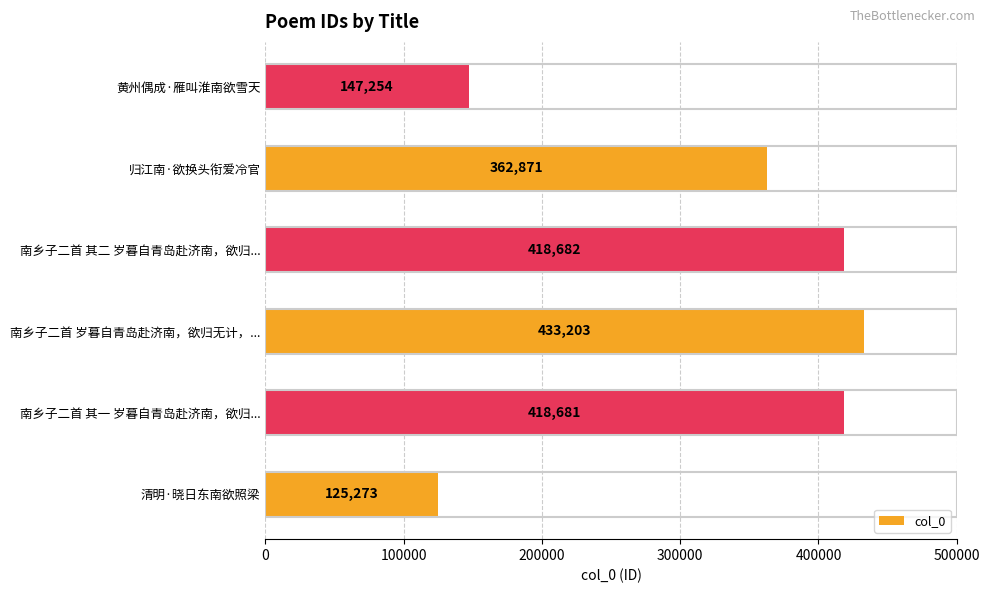

Count the number of categories in the chart.

6